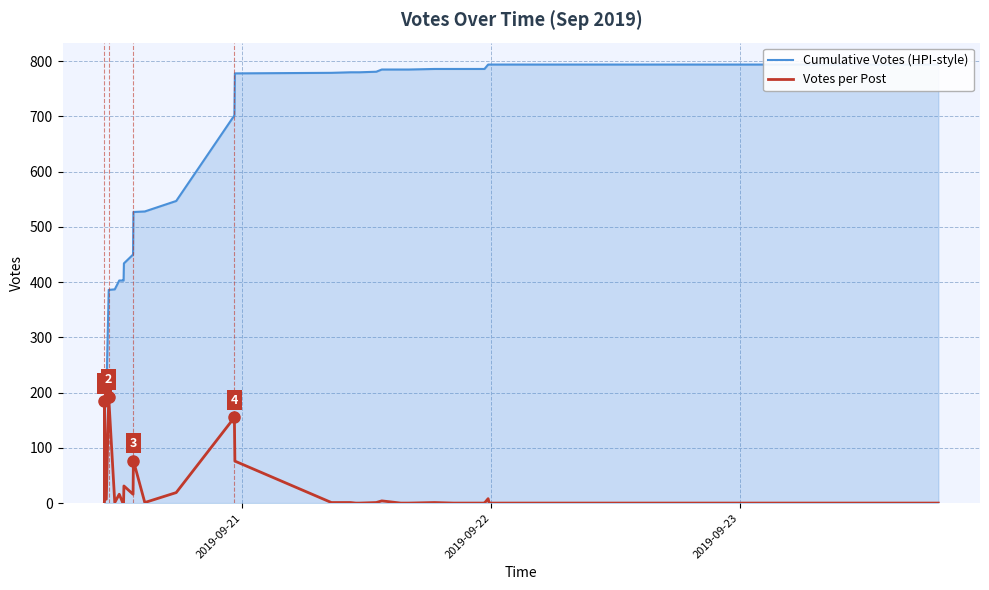

True or false: Cumulative Votes (HPI-style) and Votes per Post cross at least once.

False